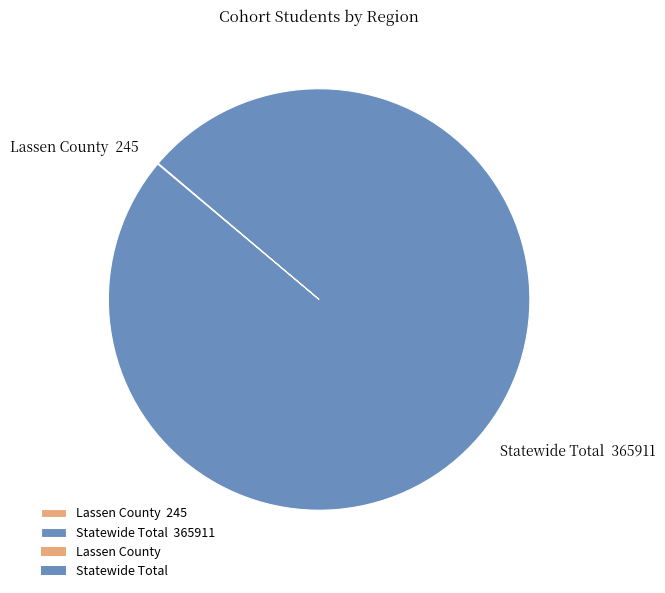

Does Statewide Total 365911 represent more than half of the total?

Yes